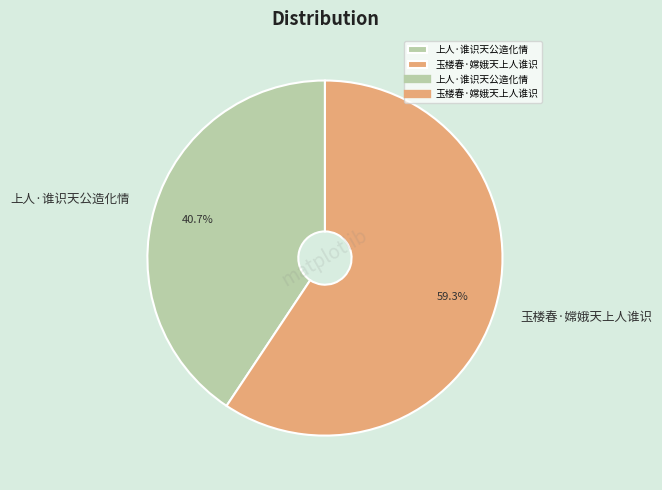

Count the number of slices in the pie.

2